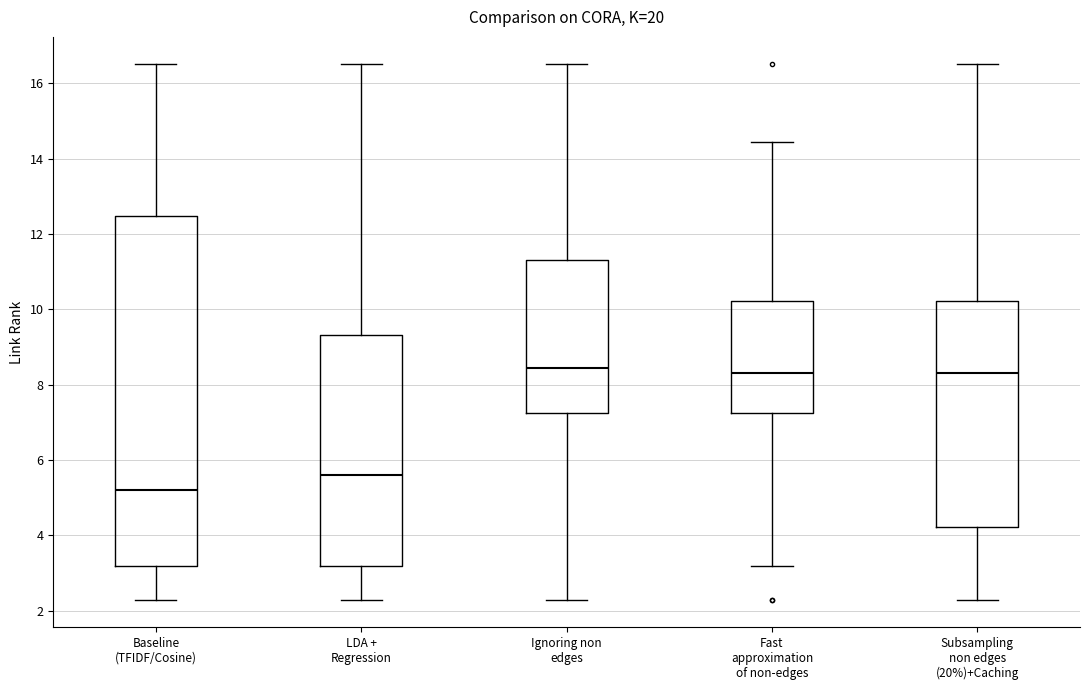

Reading left to right, read every box against the y-axis: the position of its median line, the range the box covers, and the ends of its whiskers. The values are not printed on the chart, so give them approximately, as read against the axis.

Baseline (TFIDF/Cosine): median 5.2, box 3.2 to 12.4, whiskers 2.2 to 16.6
LDA + Regression: median 5.6, box 3.2 to 9.4, whiskers 2.2 to 16.6
Ignoring non edges: median 8.4, box 7.2 to 11.2, whiskers 2.2 to 16.6
Fast approximation of non-edges: median 8.4, box 7.2 to 10.2, whiskers 3.2 to 14.4
Subsampling non edges (20%)+Caching: median 8.4, box 4.2 to 10.2, whiskers 2.2 to 16.6